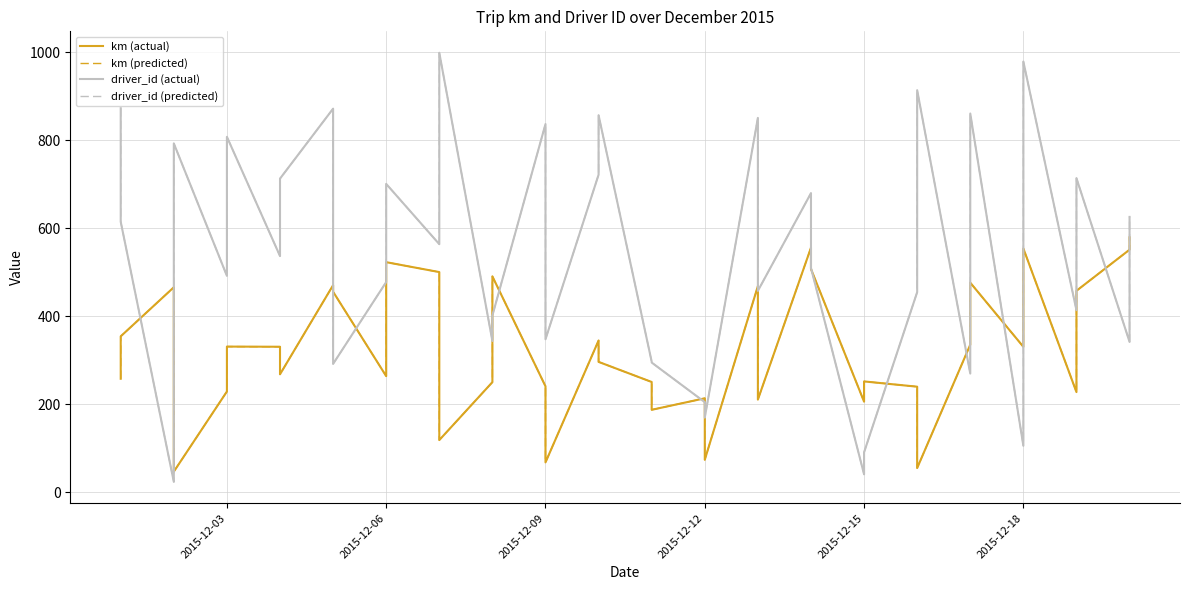

What is the minimum value for km (predicted)?

47.2